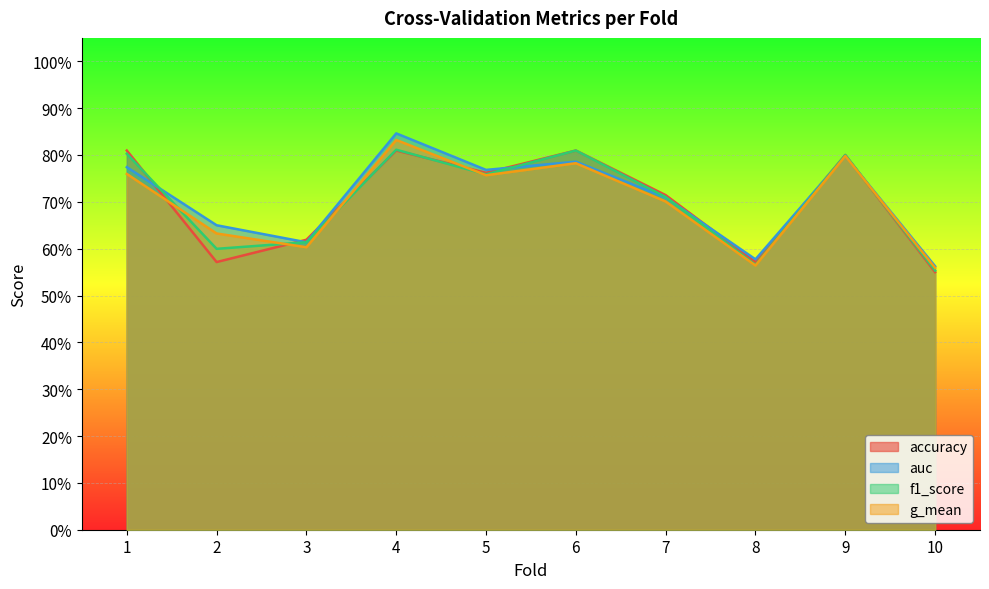

How many interior local valleys does the auc series have?

3